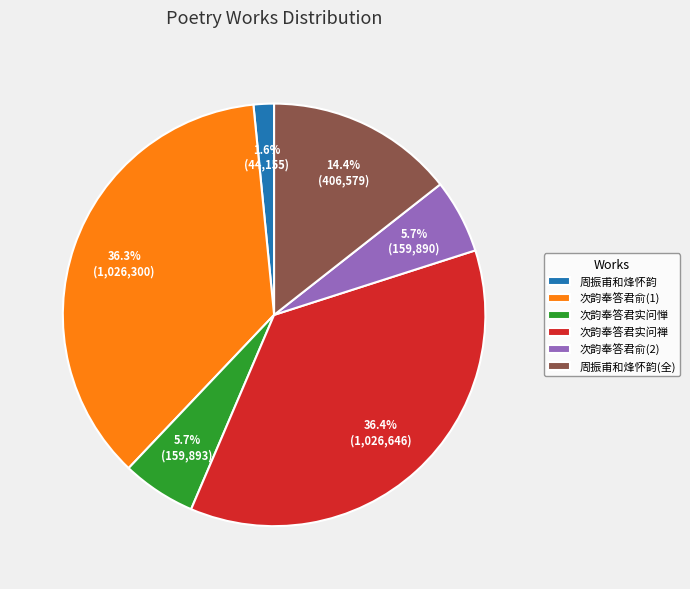

To the nearest percent, what is the difference between the largest and smallest slice percentages?

35%